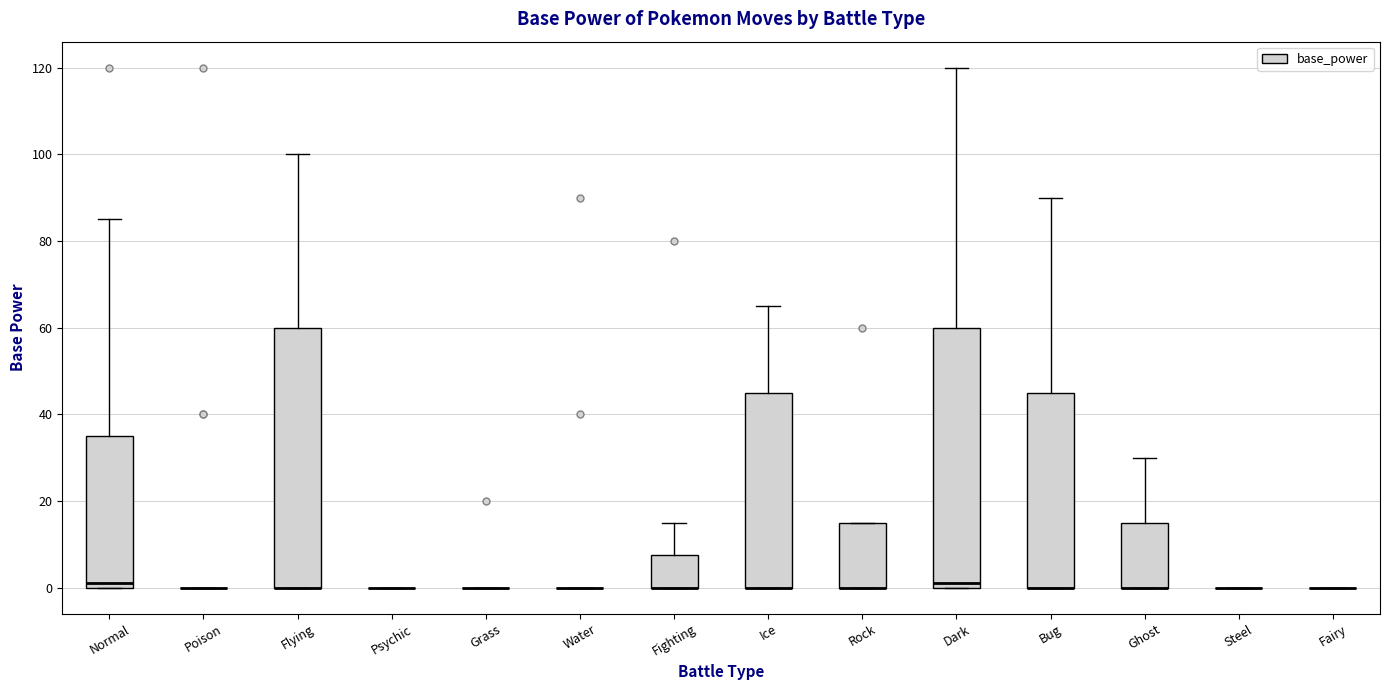

Reading left to right, transcribe this box plot: for each box, give where its median line is, the range the box spans, and where its two whiskers end, as read against the y-axis. The values are not printed on the chart, so give them approximately, as read against the axis.

Normal: median 2, box 0 to 36, whiskers 0 to 86
Poison: box collapsed to a line at 0, whiskers 0 to 0
Flying: median 0 (drawn on the box's lower edge), box 0 to 60, whiskers 0 to 100
Psychic: box collapsed to a line at 0, whiskers 0 to 0
Grass: box collapsed to a line at 0, whiskers 0 to 0
Water: box collapsed to a line at 0, whiskers 0 to 0
Fighting: median 0 (drawn on the box's lower edge), box 0 to 8, whiskers 0 to 16
Ice: median 0 (drawn on the box's lower edge), box 0 to 46, whiskers 0 to 66
Rock: median 0 (drawn on the box's lower edge), box 0 to 16, whiskers 0 to 16
Dark: median 2, box 0 to 60, whiskers 0 to 120
Bug: median 0 (drawn on the box's lower edge), box 0 to 46, whiskers 0 to 90
Ghost: median 0 (drawn on the box's lower edge), box 0 to 16, whiskers 0 to 30
Steel: box collapsed to a line at 0, whiskers 0 to 0
Fairy: box collapsed to a line at 0, whiskers 0 to 0